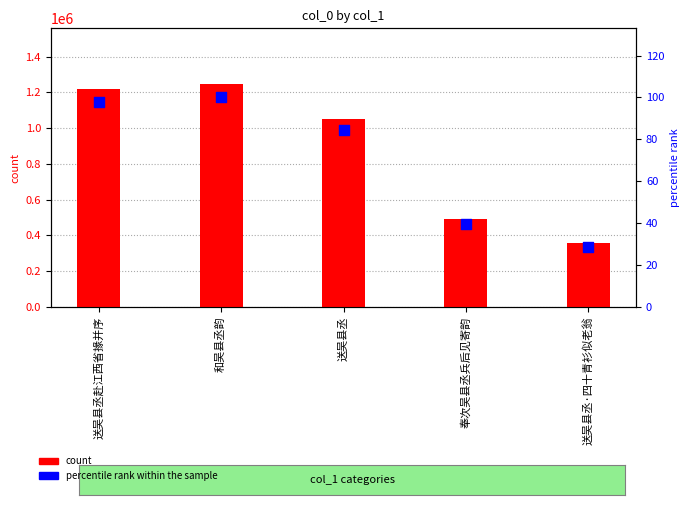

At how many categories does at least one series exceed 152362?

5